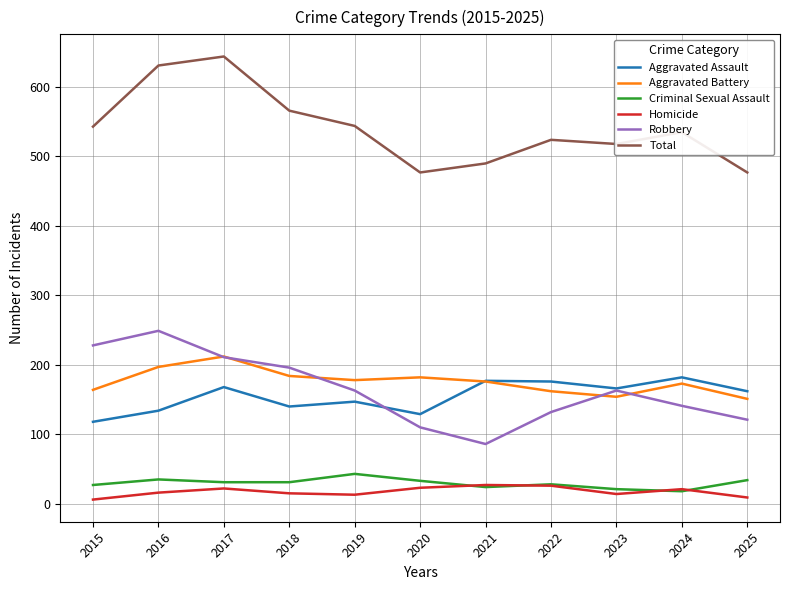

What is the difference between the Aggravated Assault values at 2017 and 2019?

21